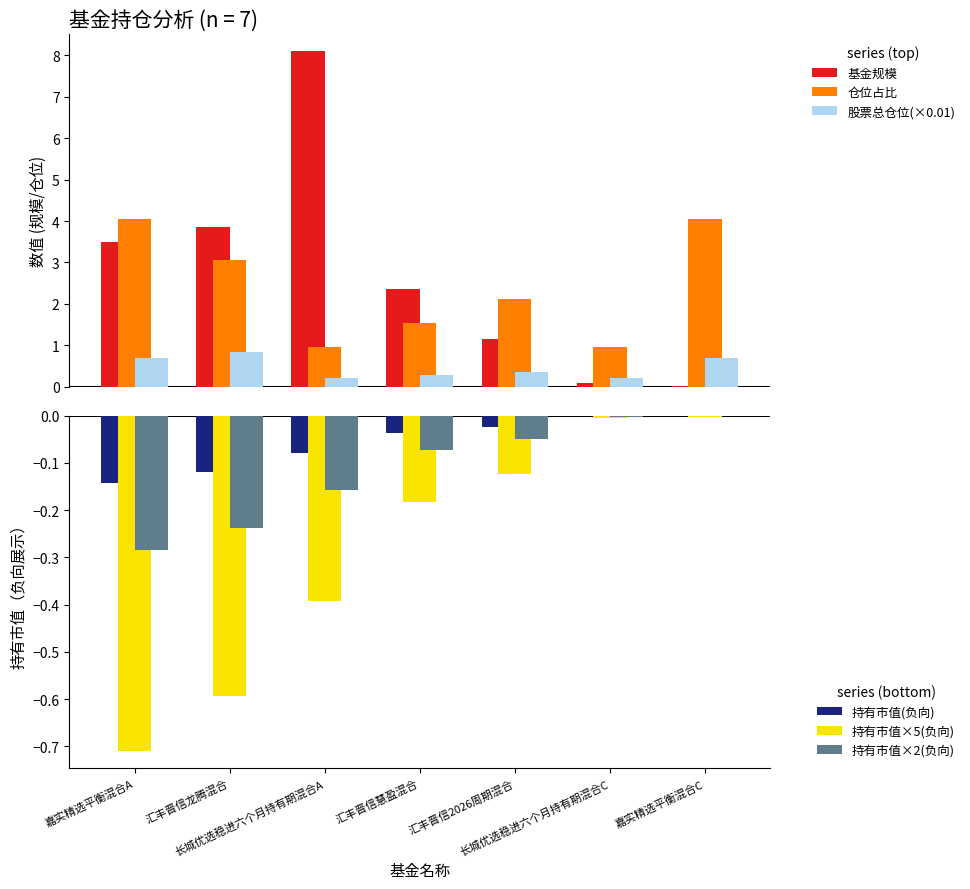

The value of 股票总仓位(×0.01) at 嘉实精选平衡混合A is 0.7. True or false?

True